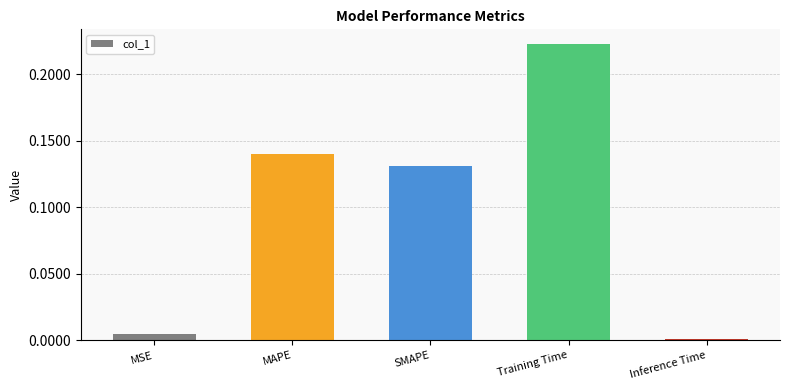

What is the sum of all values?

0.5